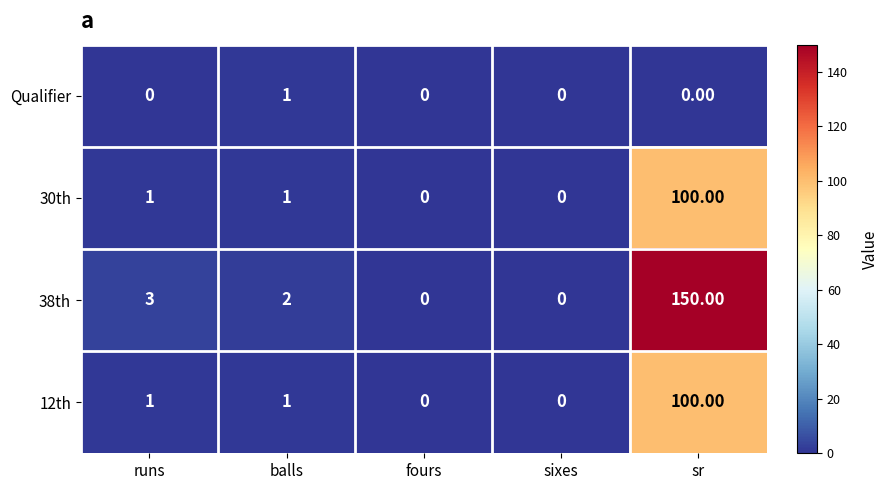

What is the sum of all 38th values?

155